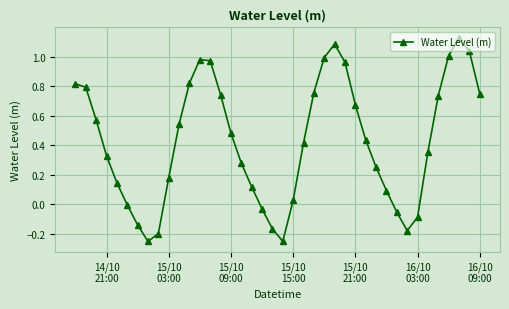

What is the difference between the second highest and second lowest values?

1.3